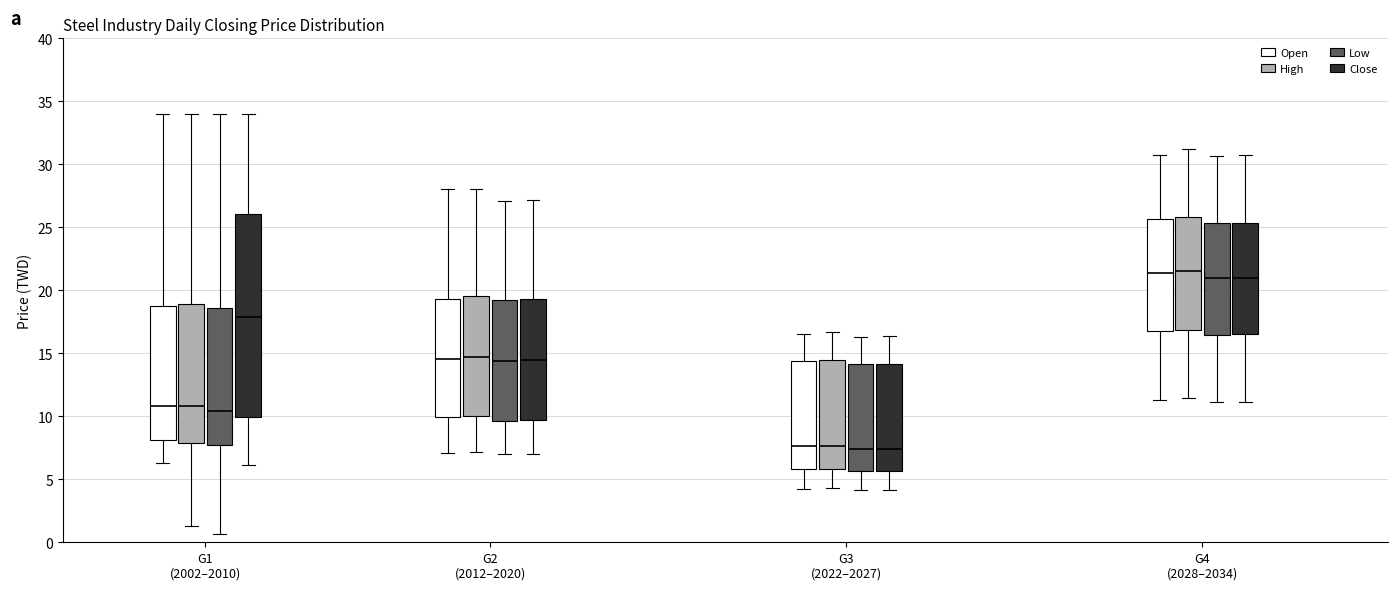

Reading left to right, transcribe this box plot: for each box, give where its median line is, the range the box spans, and where its two whiskers end, as read against the y-axis. The values are not printed on the chart, so give them approximately, as read against the axis.

G1 (2002–2010) (Open): median 11.0, box 8.0 to 19.0, whiskers 6.5 to 34.0
G1 (2002–2010) (High): median 11.0, box 8.0 to 19.0, whiskers 1.5 to 34.0
G1 (2002–2010) (Low): median 10.5, box 7.5 to 18.5, whiskers 0.5 to 34.0
G1 (2002–2010) (Close): median 18.0, box 10.0 to 26.0, whiskers 6.0 to 34.0
G2 (2012–2020) (Open): median 14.5, box 10.0 to 19.5, whiskers 7.0 to 28.0
G2 (2012–2020) (High): median 14.5, box 10.0 to 19.5, whiskers 7.0 to 28.0
G2 (2012–2020) (Low): median 14.5, box 9.5 to 19.0, whiskers 7.0 to 27.0
G2 (2012–2020) (Close): median 14.5, box 9.5 to 19.5, whiskers 7.0 to 27.0
G3 (2022–2027) (Open): median 7.5, box 6.0 to 14.5, whiskers 4.0 to 16.5
G3 (2022–2027) (High): median 7.5, box 6.0 to 14.5, whiskers 4.5 to 16.5
G3 (2022–2027) (Low): median 7.5, box 5.5 to 14.0, whiskers 4.0 to 16.5
G3 (2022–2027) (Close): median 7.5, box 5.5 to 14.0, whiskers 4.0 to 16.5
G4 (2028–2034) (Open): median 21.5, box 17.0 to 25.5, whiskers 11.5 to 31.0
G4 (2028–2034) (High): median 21.5, box 17.0 to 26.0, whiskers 11.5 to 31.0
G4 (2028–2034) (Low): median 21.0, box 16.5 to 25.5, whiskers 11.0 to 30.5
G4 (2028–2034) (Close): median 21.0, box 16.5 to 25.5, whiskers 11.0 to 30.5